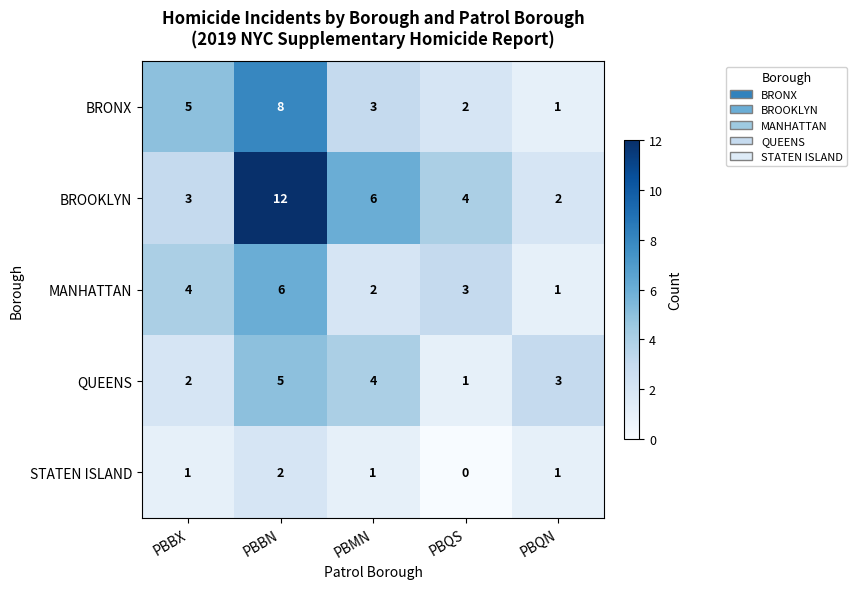

What is the sum of all BRONX values?

19